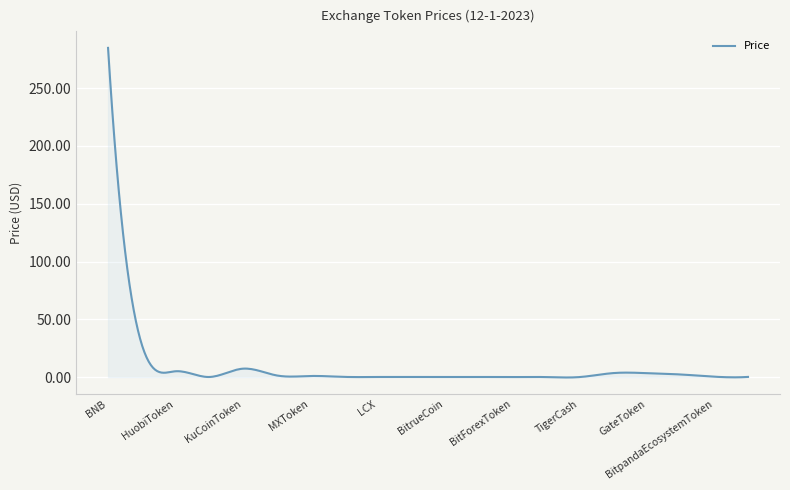

What is the difference between the maximum and minimum values?

285.3